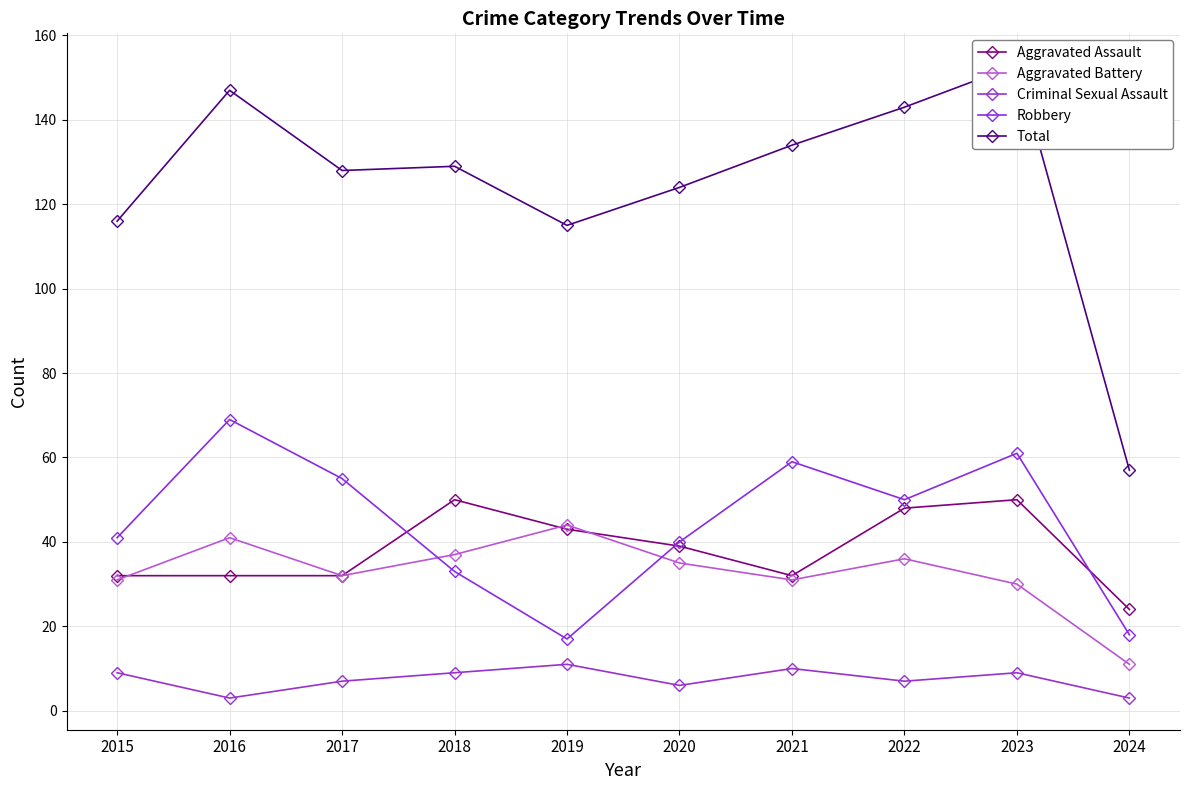

Where is Robbery nearest to the value 43?

2015